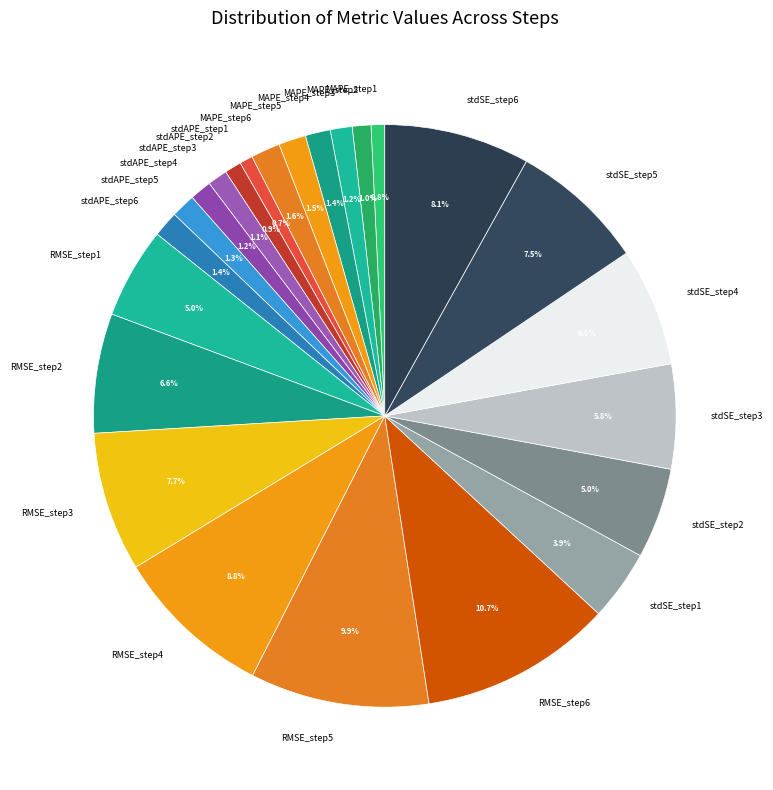

Does stdSE_step2 represent more than half of the total?

No